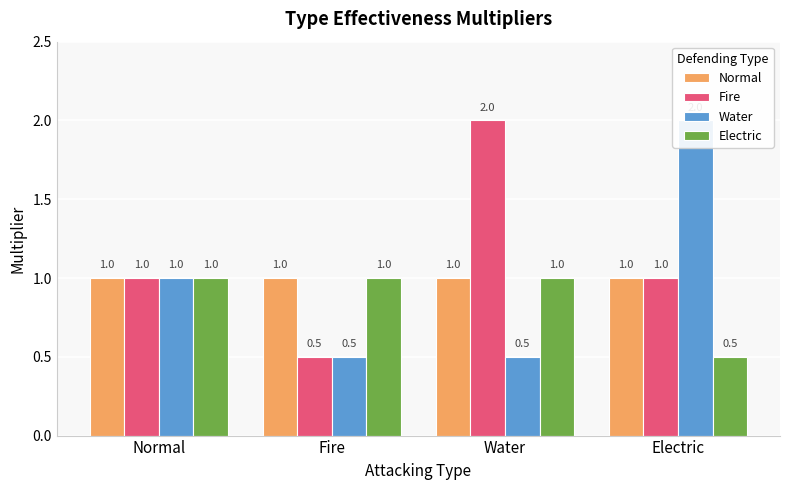

How many bars are there in each group?

4